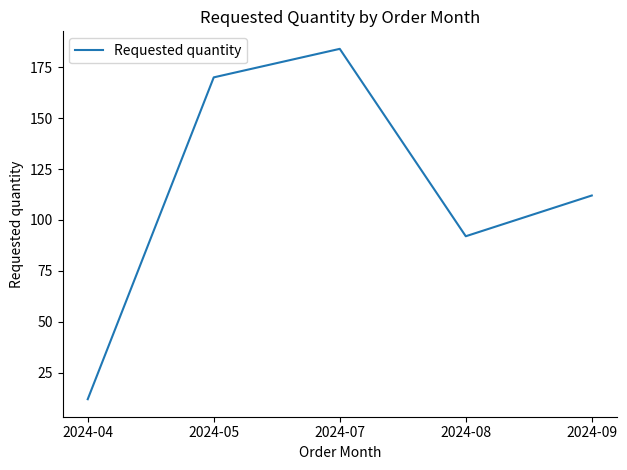

Which has a higher value, 2024-04 or 2024-07?

2024-07